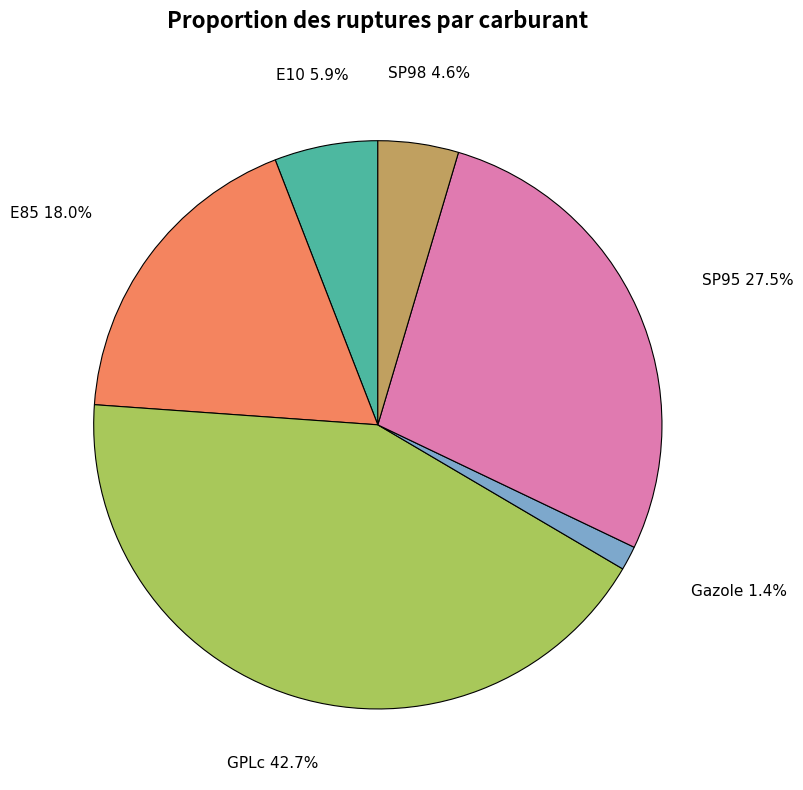

Is there a majority slice in this chart?

No